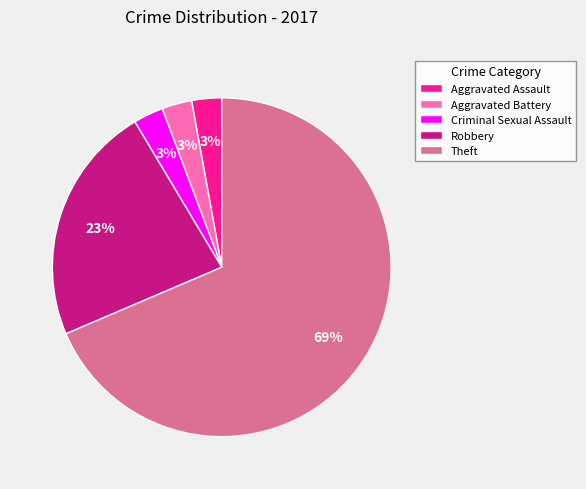

What is the largest slice in the pie chart?

Theft